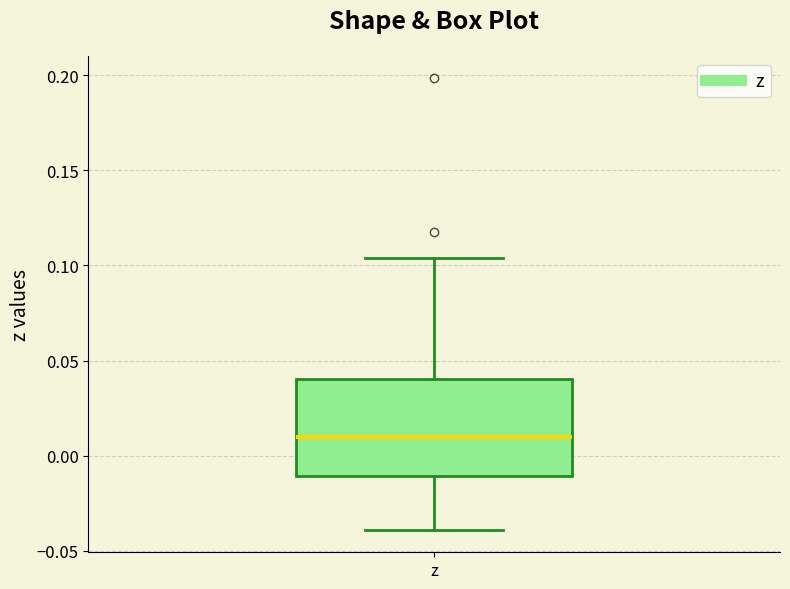

Where is the lower edge of the box for z on the y-axis? The values are not printed on the chart, so give them approximately, as read against the axis.

-0.010